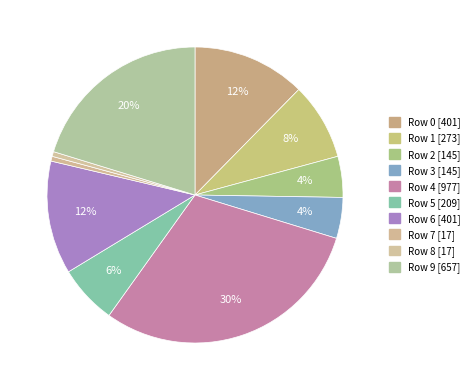

How many segments does this pie chart have?

10